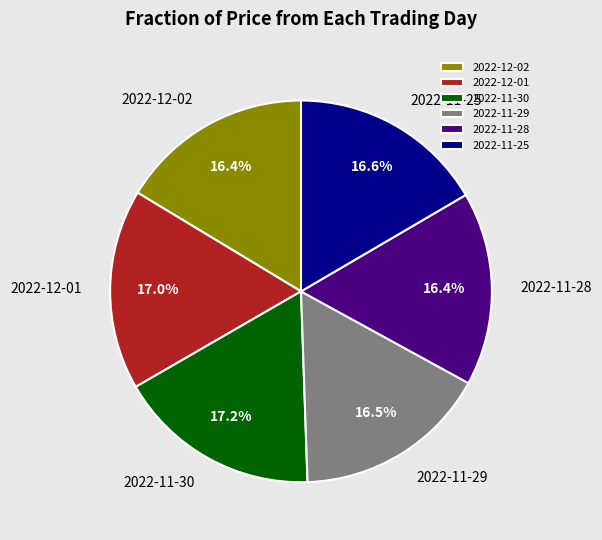

Approximately how many times larger is the value at 2022-11-29 compared to 2022-11-28?

1.0